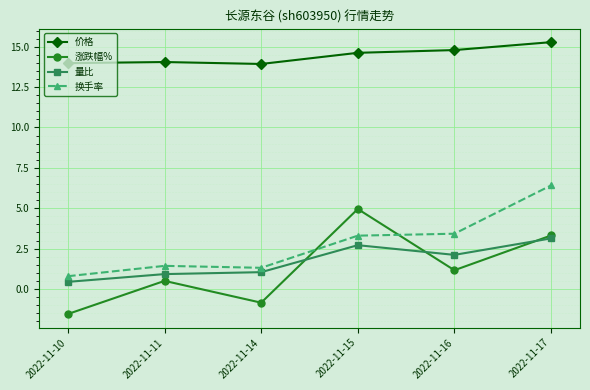

What is the highest value of the 价格 series?

15.3